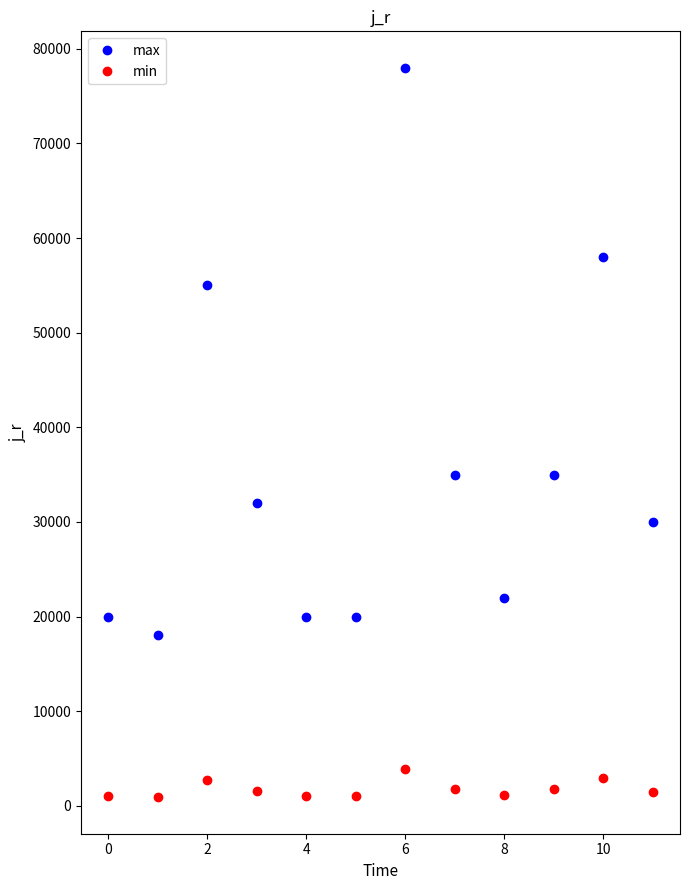

List the series in order of their overall mean, highest first.

max, min